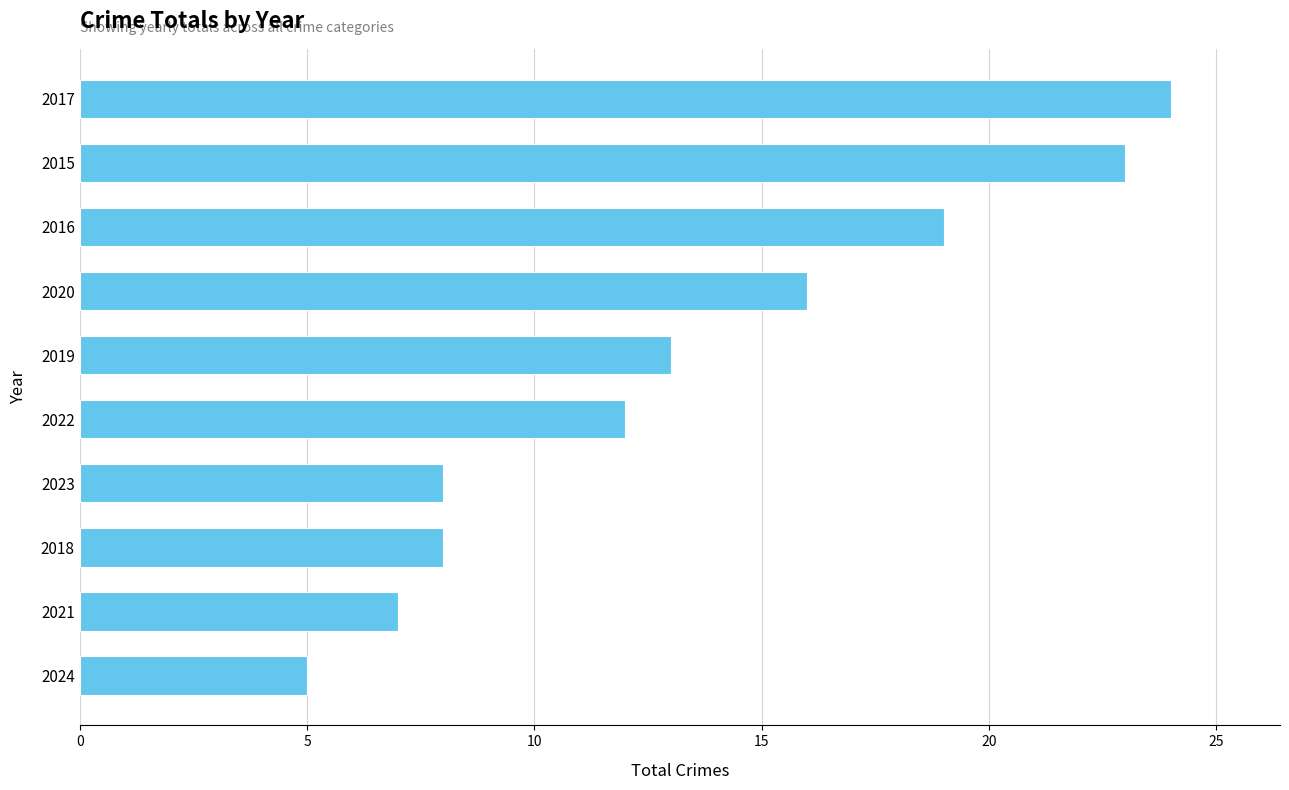

Reading top to bottom, transcribe all the data shown in this chart.

2017=24	2015=23	2016=19	2020=16	2019=13	2022=12	2023=8	2018=8	2021=7	2024=5